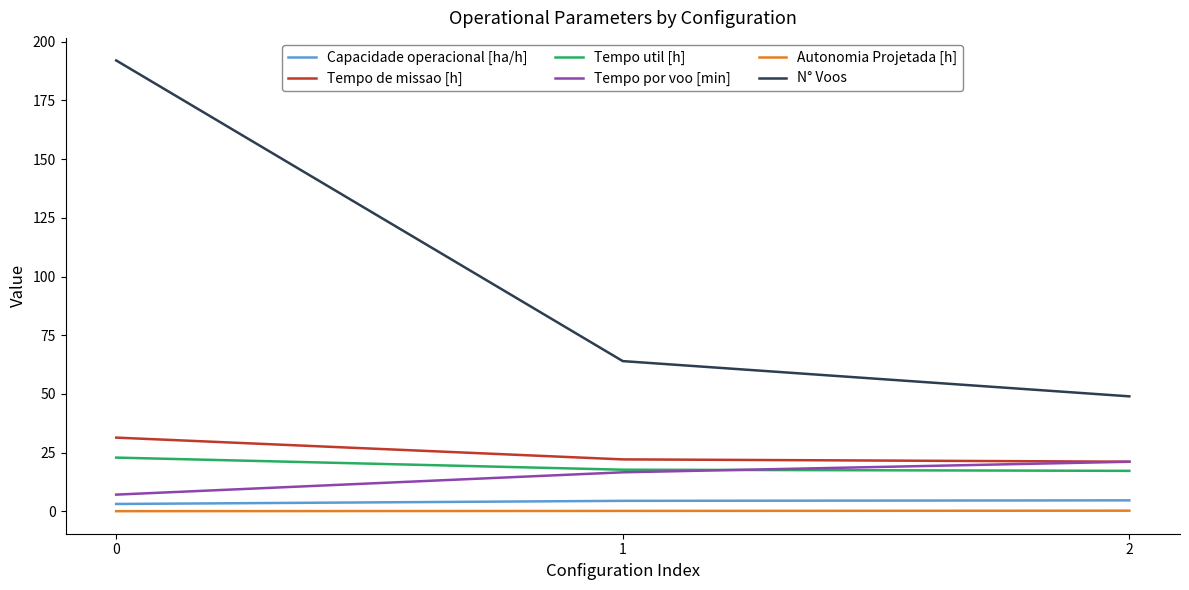

The N° Voos series shows 64.0 at 1. True or false?

True